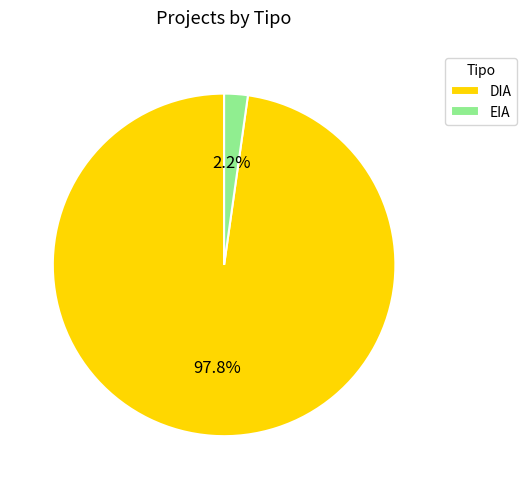

Which has a higher value, DIA or EIA?

DIA